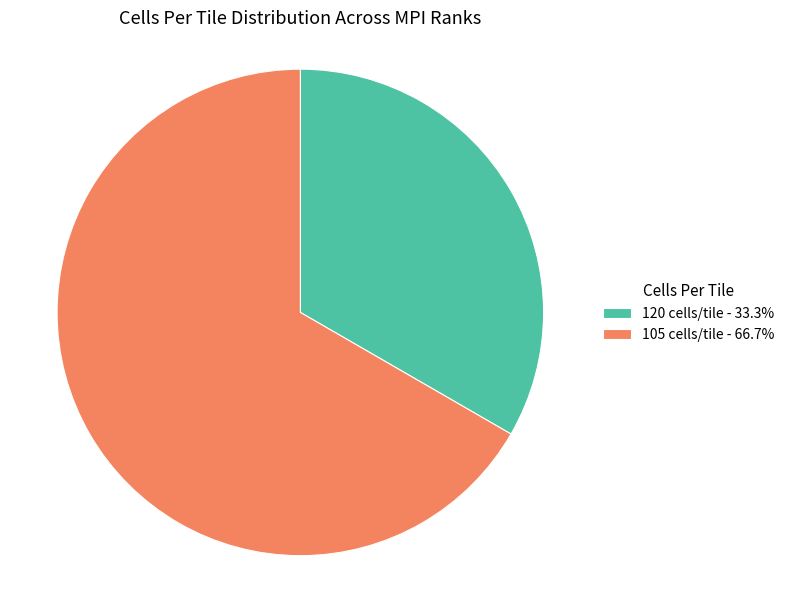

What is the ratio of the value at 120 cells/tile - 33.3% to the value at 105 cells/tile - 66.7%?

0.5